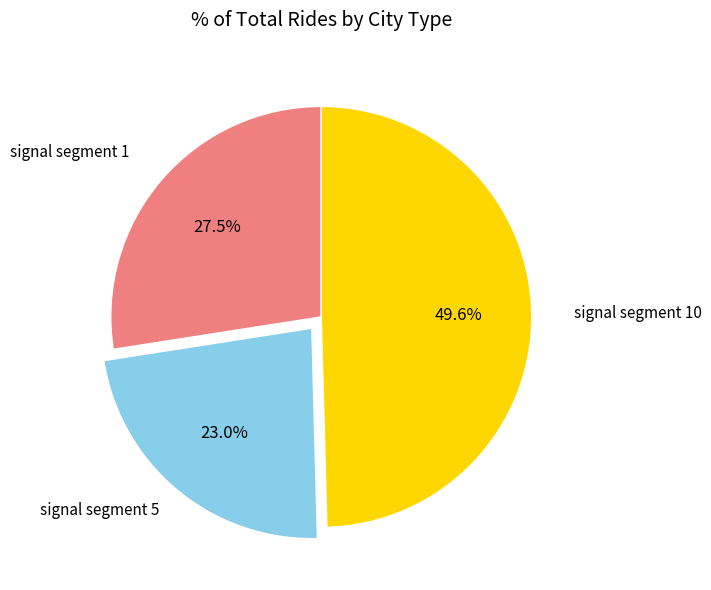

Is there a majority slice in this chart?

No